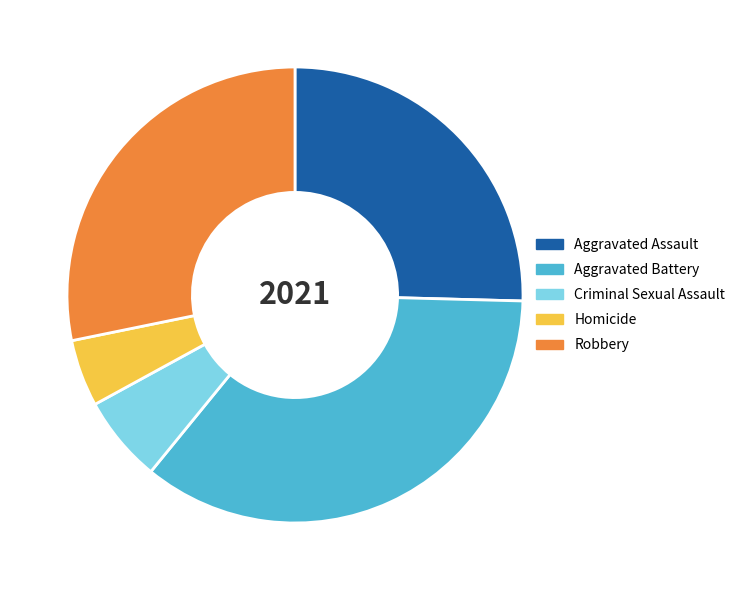

Rank the categories by value from highest to lowest.

Aggravated Battery, Robbery, Aggravated Assault, Criminal Sexual Assault, Homicide